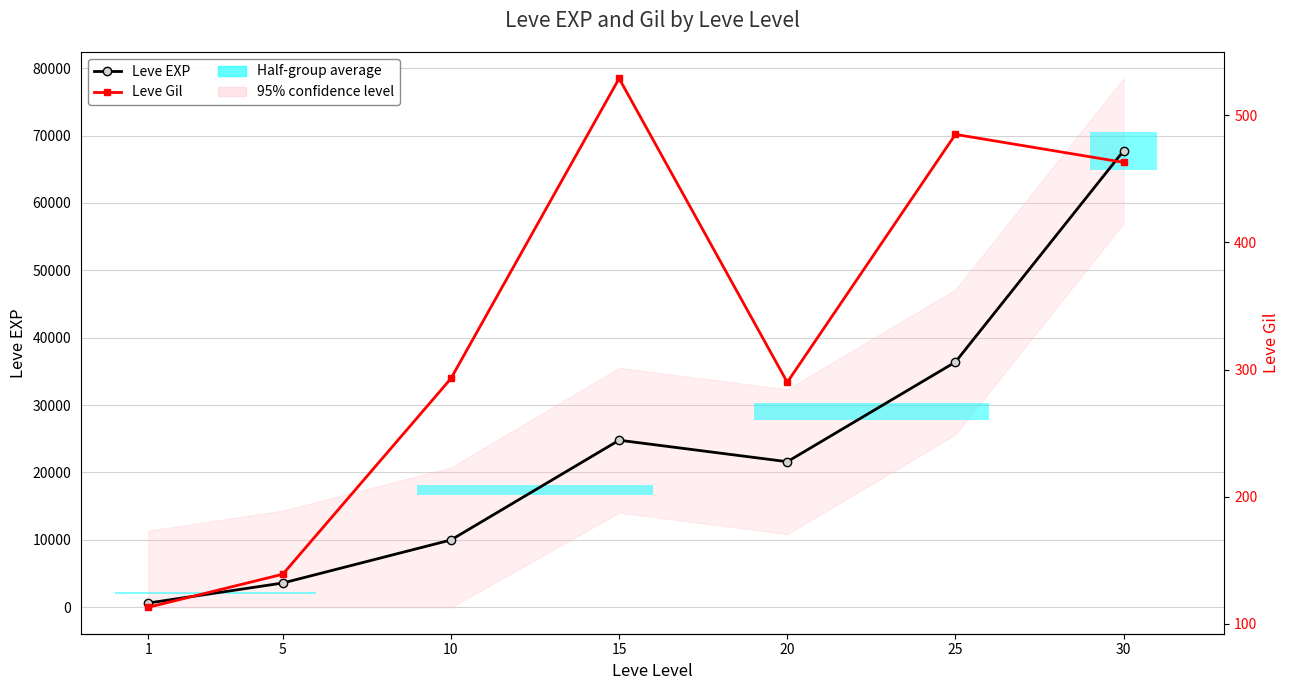

What is the spread (max minus min) of values at 1?

517